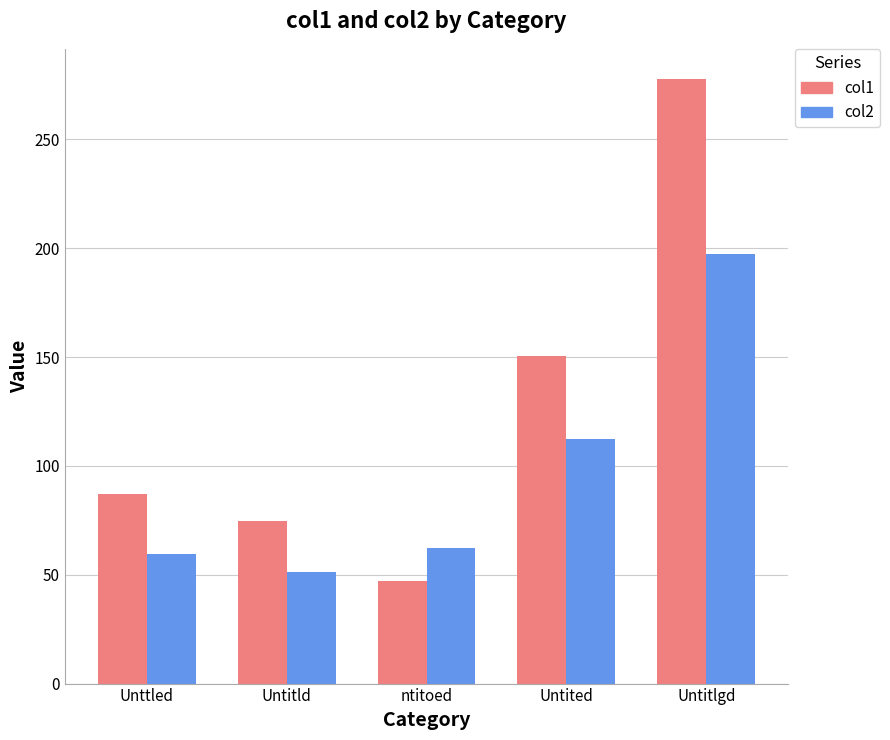

Are the bars horizontal?

No